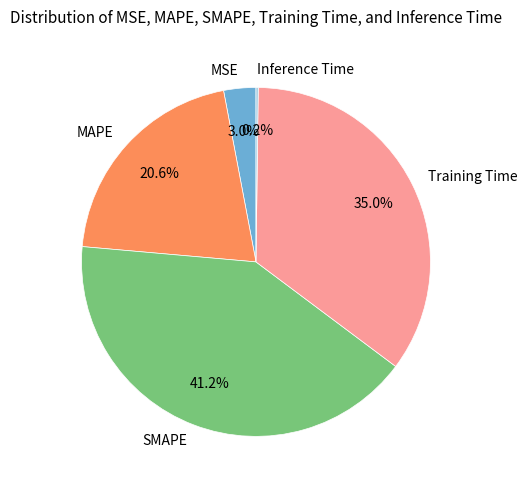

What portion of the pie excludes Training Time?

65.0%